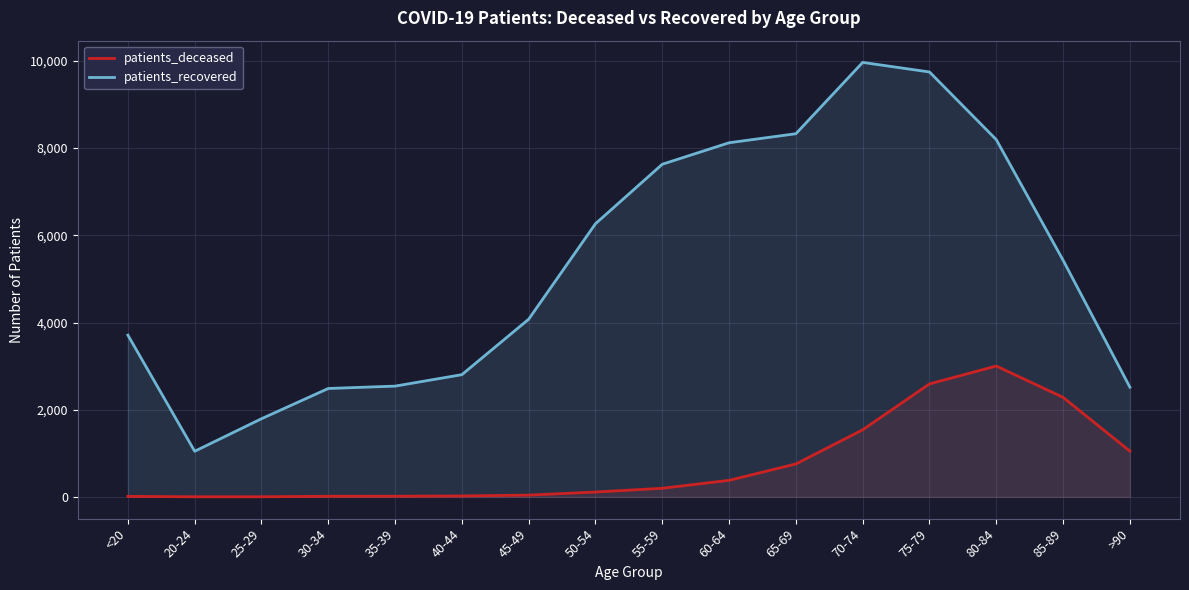

What is the label of the 10th point from the left?

60-64